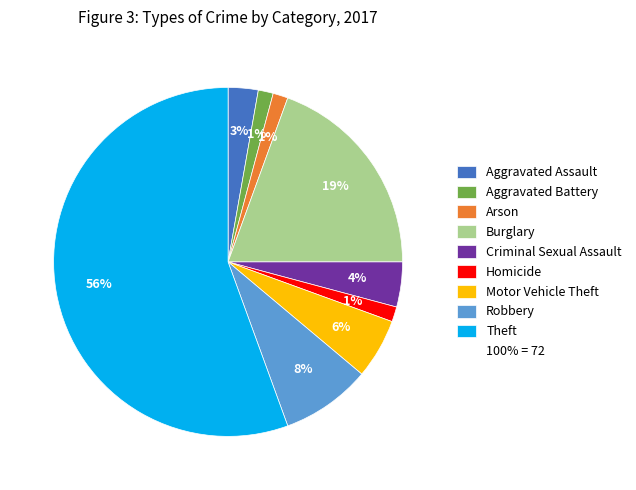

To the nearest percent, what is the average slice percentage?

11%